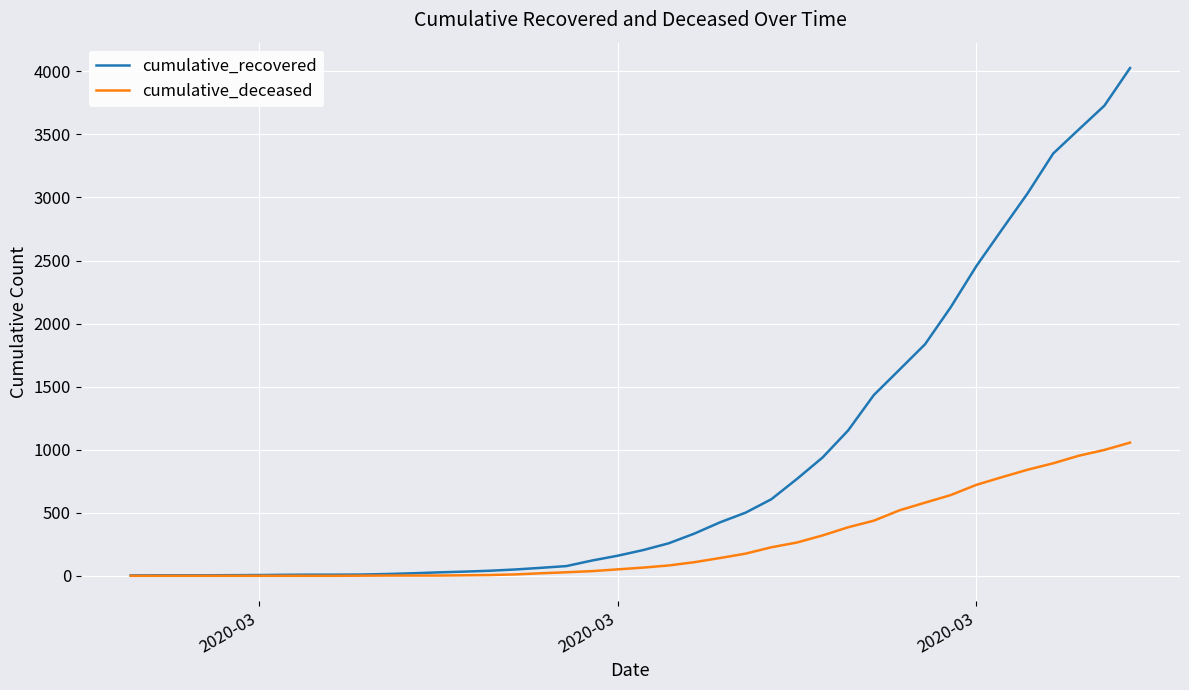

Rank the series by their maximum value, from lowest to highest.

cumulative_deceased, cumulative_recovered